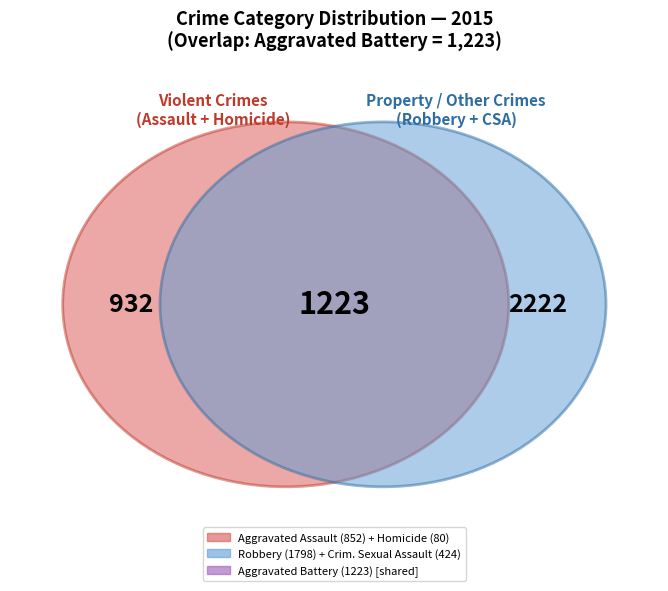

Rank the categories by value from highest to lowest.

Robbery, Aggravated Battery, Aggravated Assault, Criminal Sexual Assault, Homicide